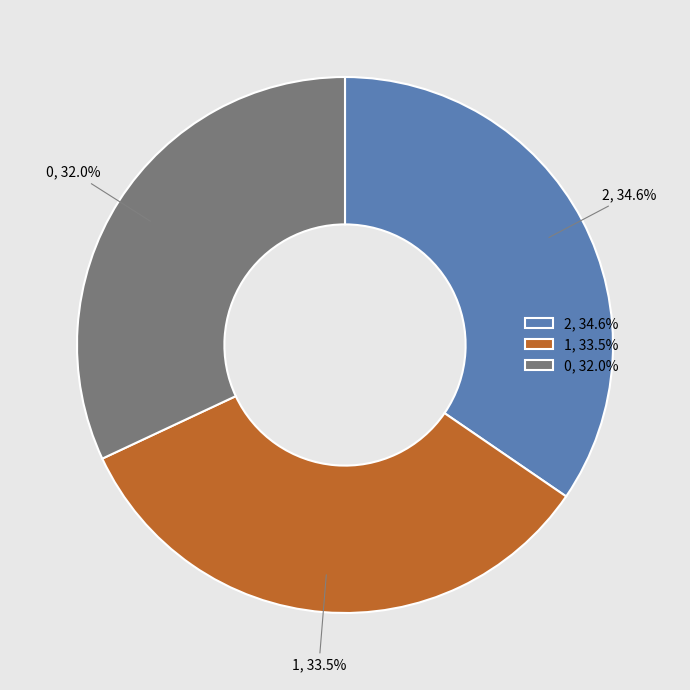

Is there any slice that represents more than half of the pie?

No